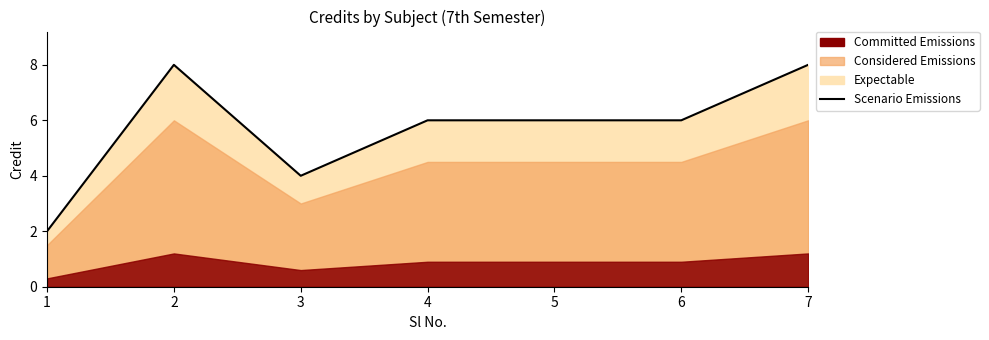

True or false: there are more than 0 points higher than both neighbors.

True